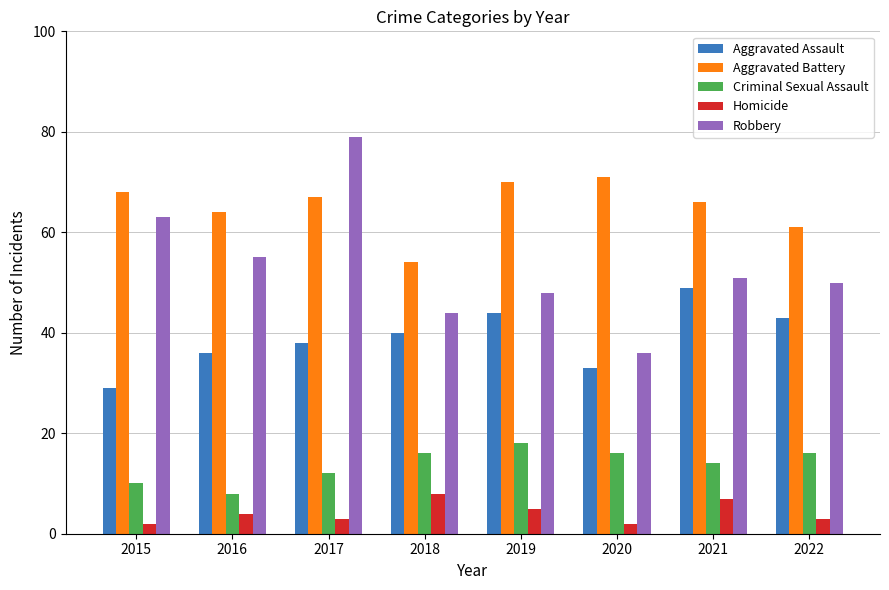

Reading left to right, what are all the values shown in this chart?

Aggravated Assault: 29	36	38	40	44	33	49	43
Aggravated Battery: 68	64	67	54	70	71	66	61
Criminal Sexual Assault: 10	8	12	16	18	16	14	16
Homicide: 2	4	3	8	5	2	7	3
Robbery: 63	55	79	44	48	36	51	50